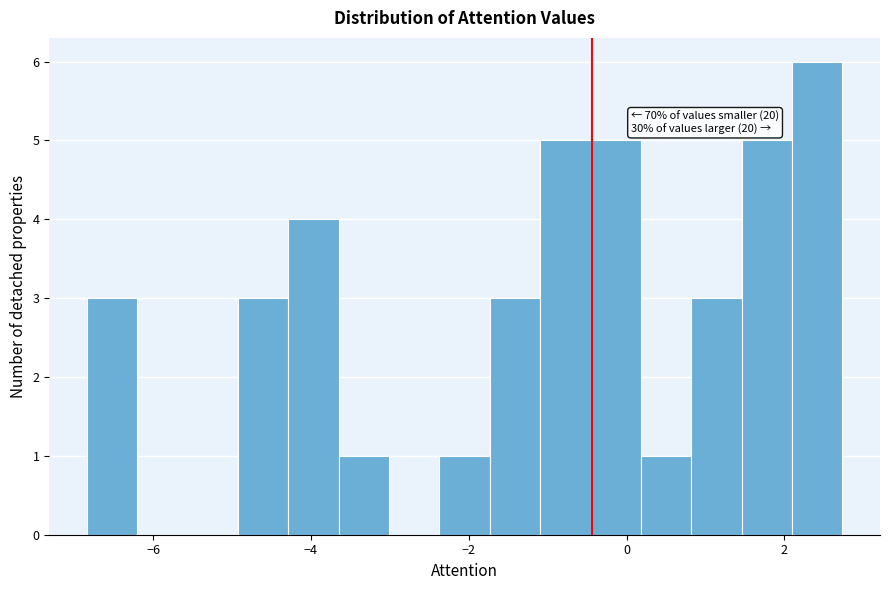

Read against the x-axis, roughly where is the centre of the tallest bar?

2.4